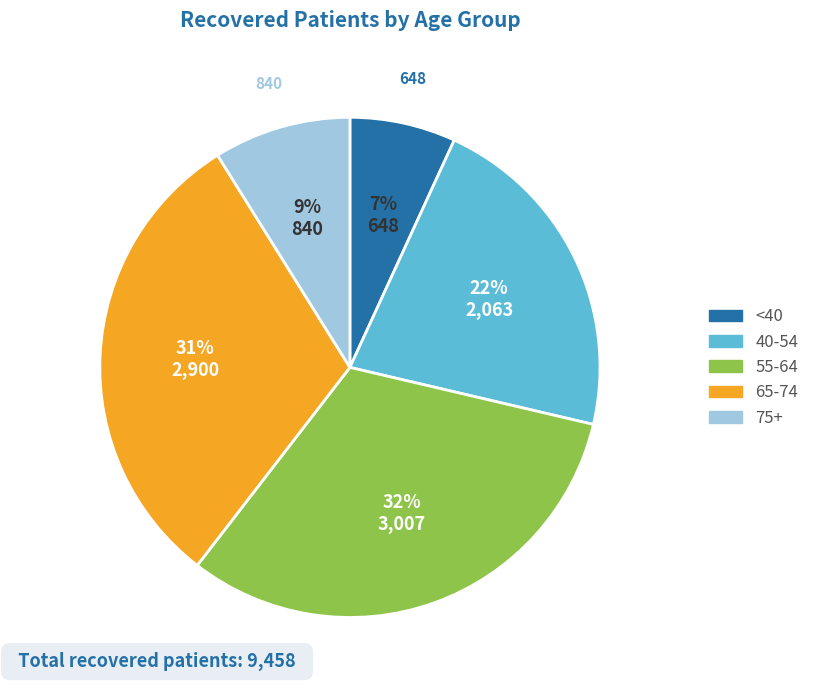

Count the number of slices in the pie.

5